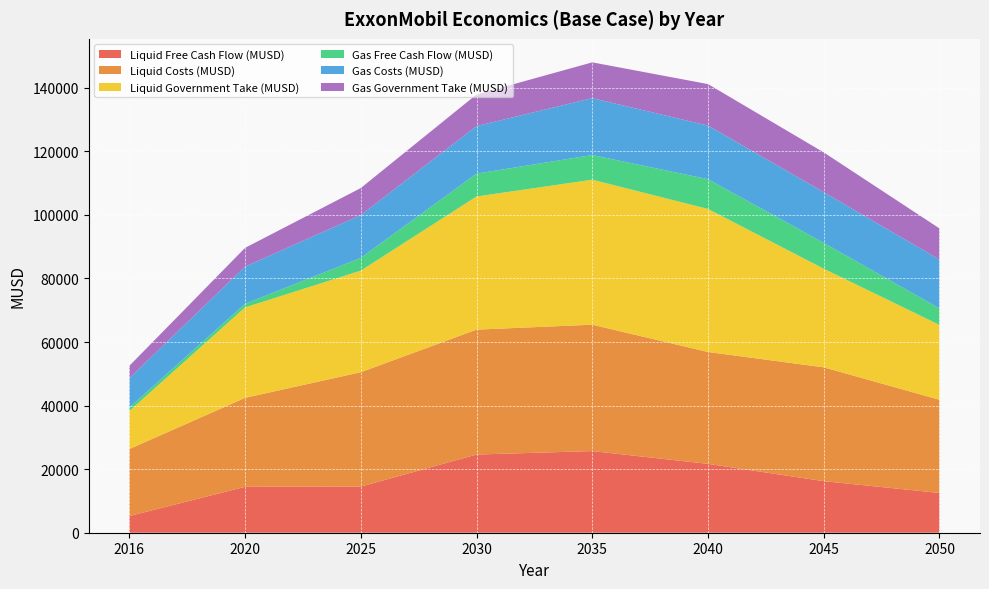

Reading left to right, list all the values displayed in this chart.

Liquid Free Cash Flow (MUSD): 5237.2	14440.0	14514.7	24595.5	25684.3	21662.3	16220.5	12508.4
Liquid Costs (MUSD): 21089.8	27990.2	35981.3	39297.4	39767.7	35200.7	35813.2	29322.0
Liquid Government Take (MUSD): 11946.5	28453.3	31951.9	41888.5	45608.4	44998.3	31025.4	23548.7
Gas Free Cash Flow (MUSD): 1083.6	1127.5	4023.8	7181.1	7761.3	9366.8	8123.3	5184.2
Gas Costs (MUSD): 9237.0	11699.0	13446.7	14961.7	17906.0	16861.8	15955.1	15365.3
Gas Government Take (MUSD): 3893.8	5896.1	8514.2	9951.6	11250.4	13052.4	12511.8	9801.4